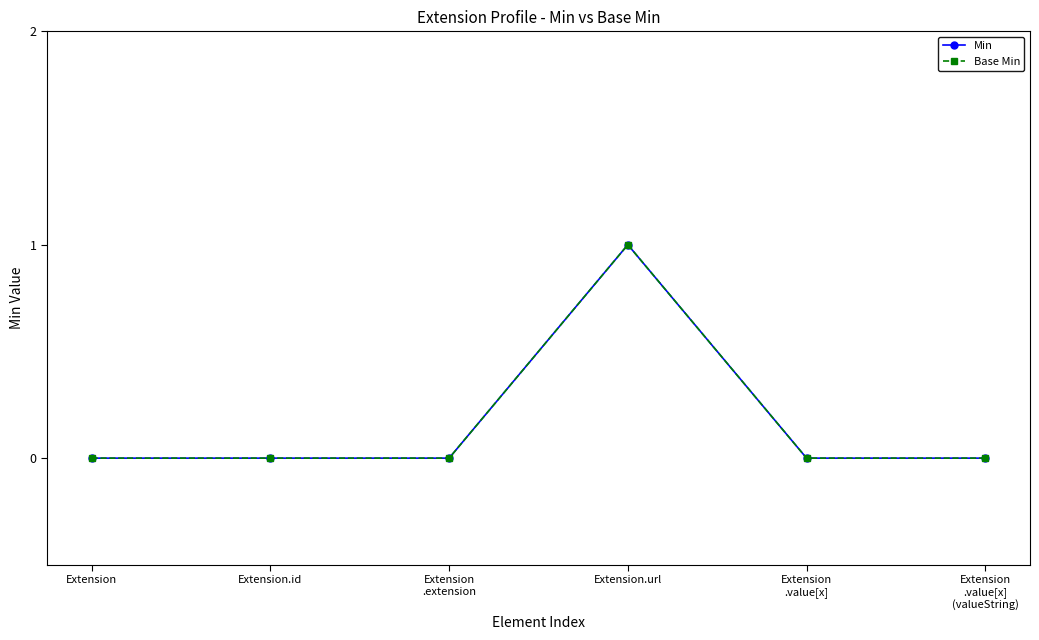

True or false: Base Min has more than 1 points higher than both neighbors.

False